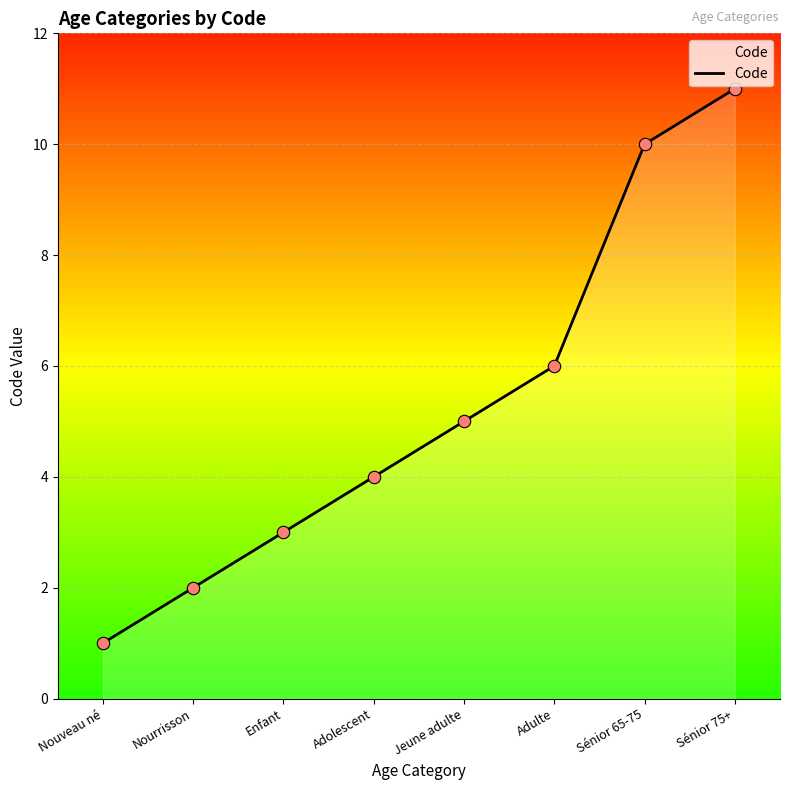

Between Sénior 65-75 and Adolescent, which is larger?

Sénior 65-75